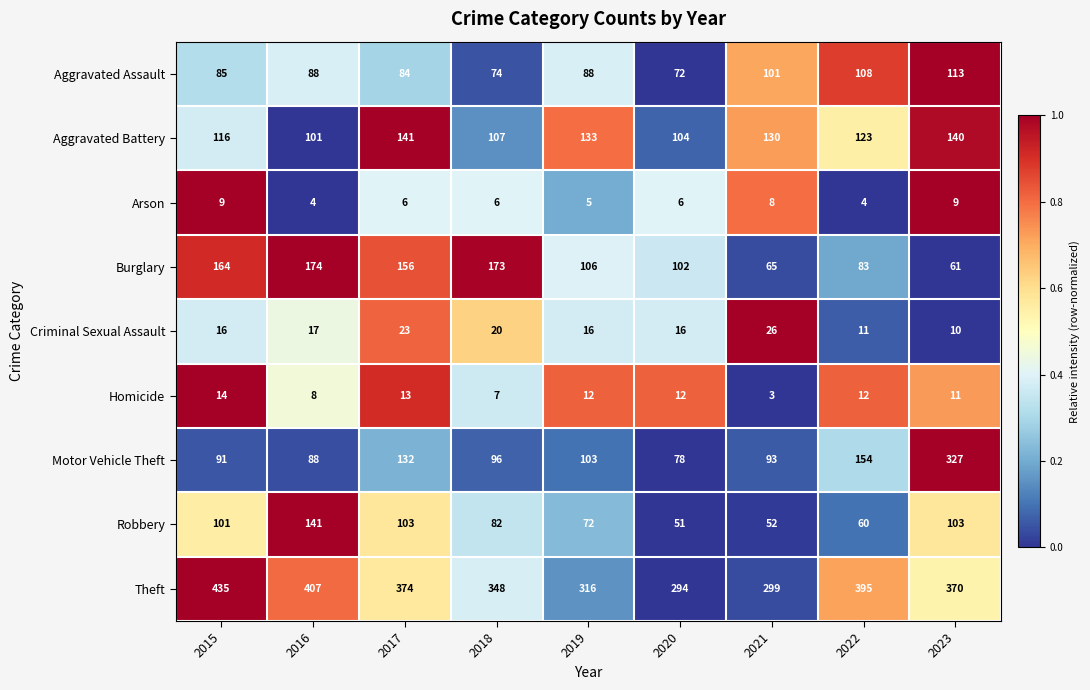

At 2015, list the series in order from smallest to largest.

Arson, Homicide, Criminal Sexual Assault, Aggravated Assault, Motor Vehicle Theft, Robbery, Aggravated Battery, Burglary, Theft